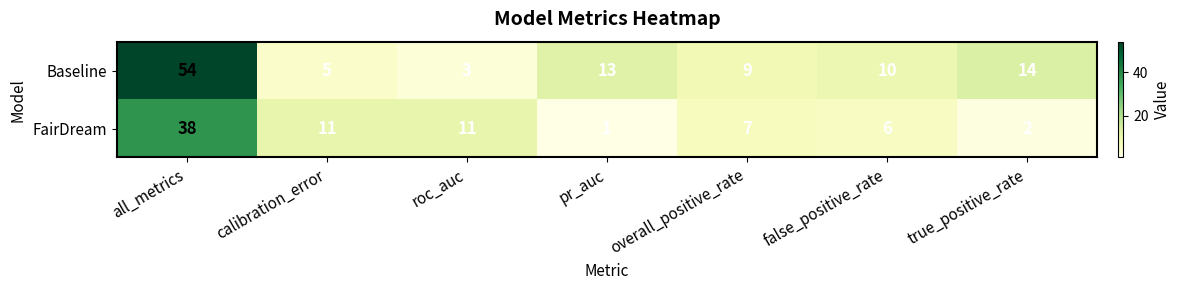

Where does the Baseline series first go above 10?

all_metrics